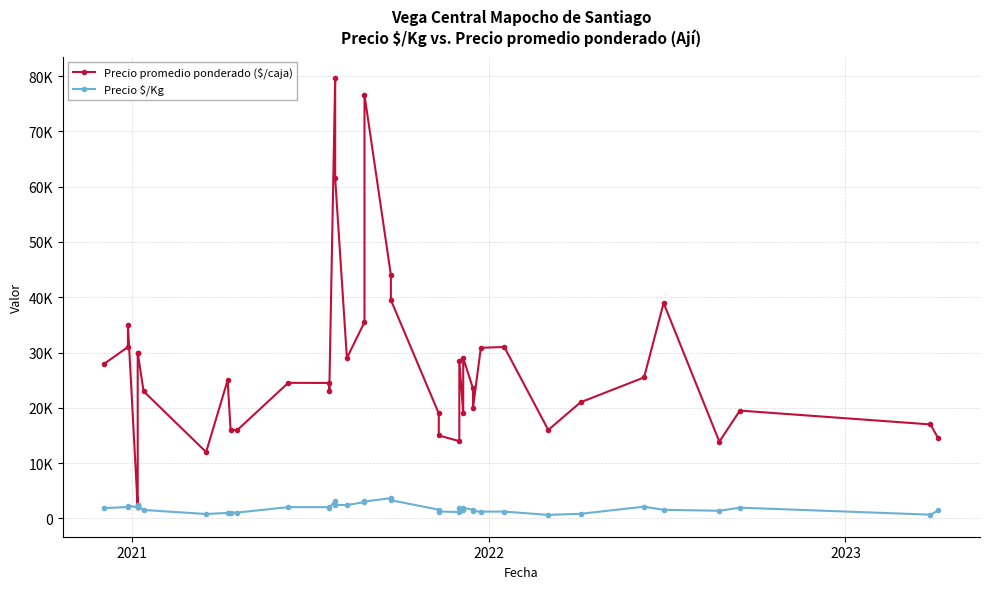

Count the number of data series in this chart.

2